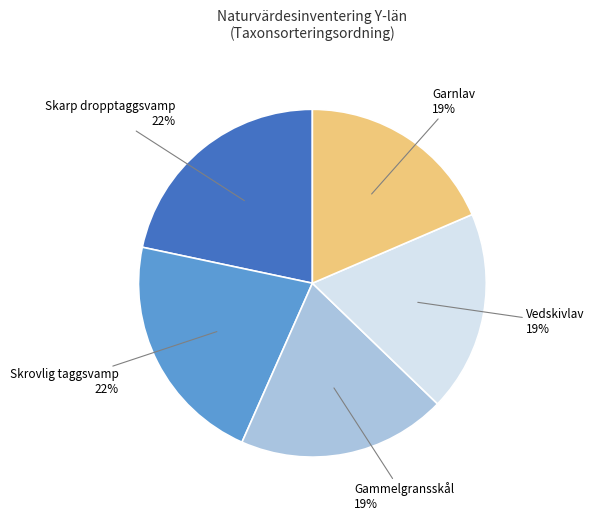

Count the number of slices in the pie.

5